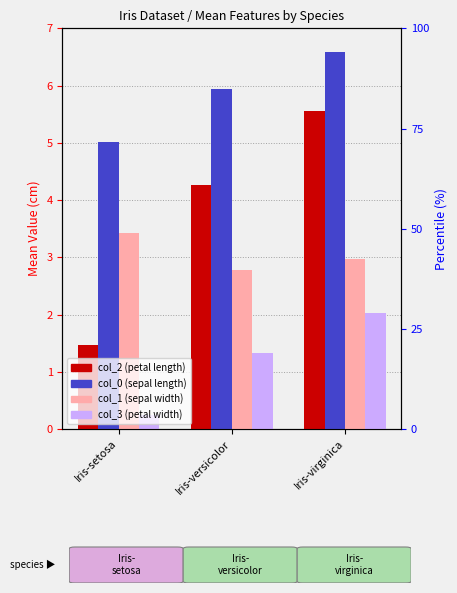

What is the minimum value for col_3?

0.2